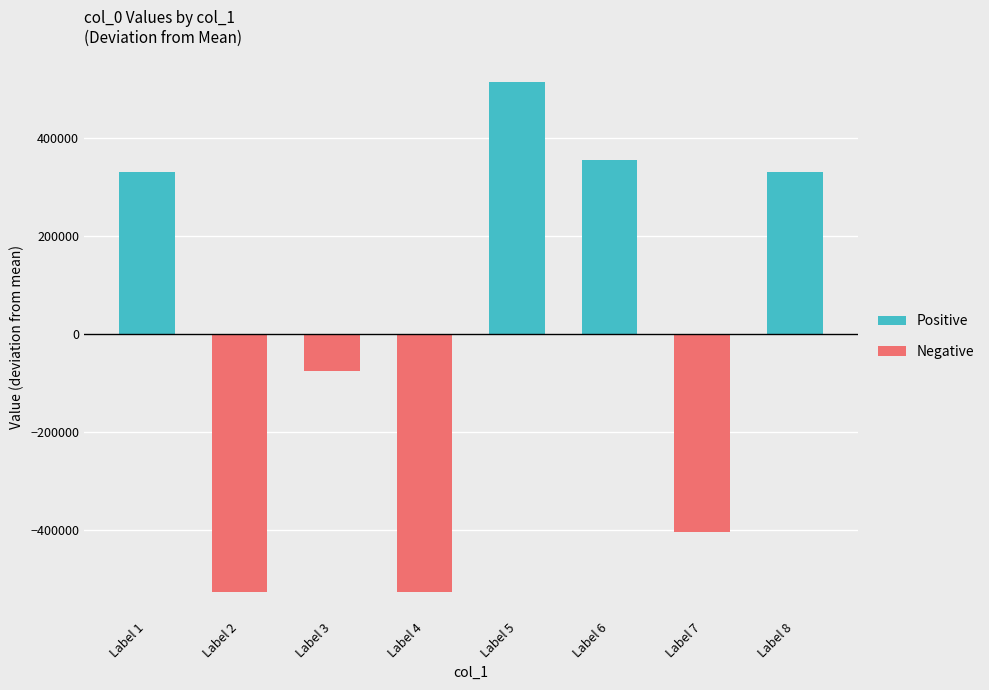

At which label is Negative closest to -262491?

Label 7